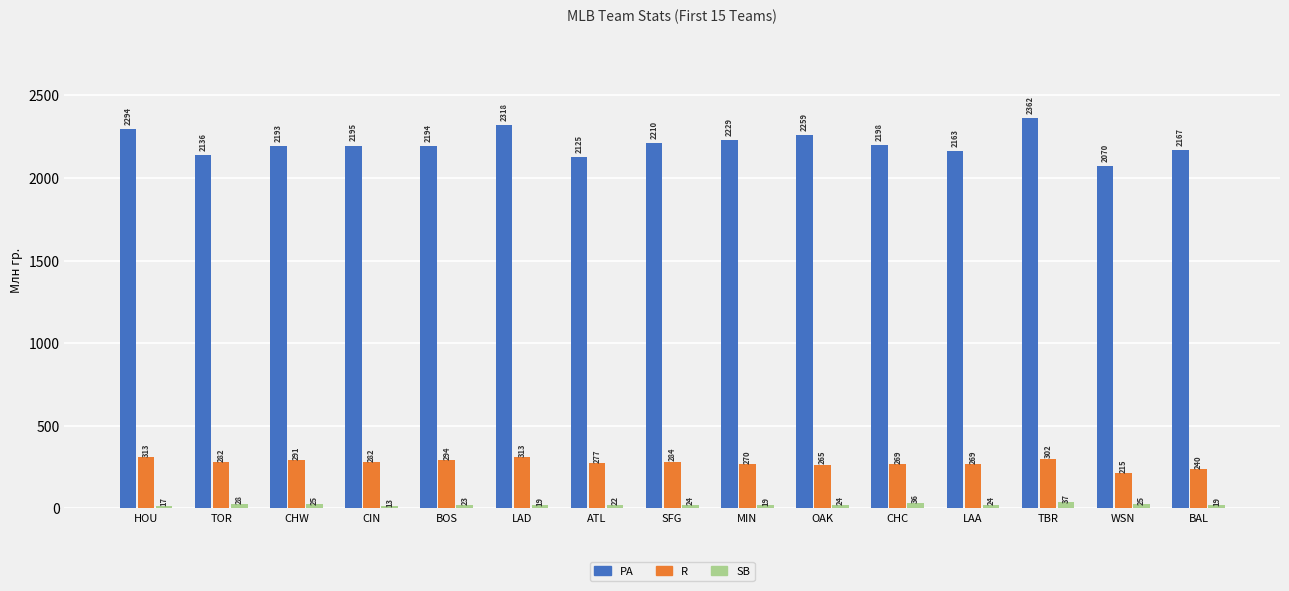

Rank the series by their maximum value, from lowest to highest.

SB, R, PA